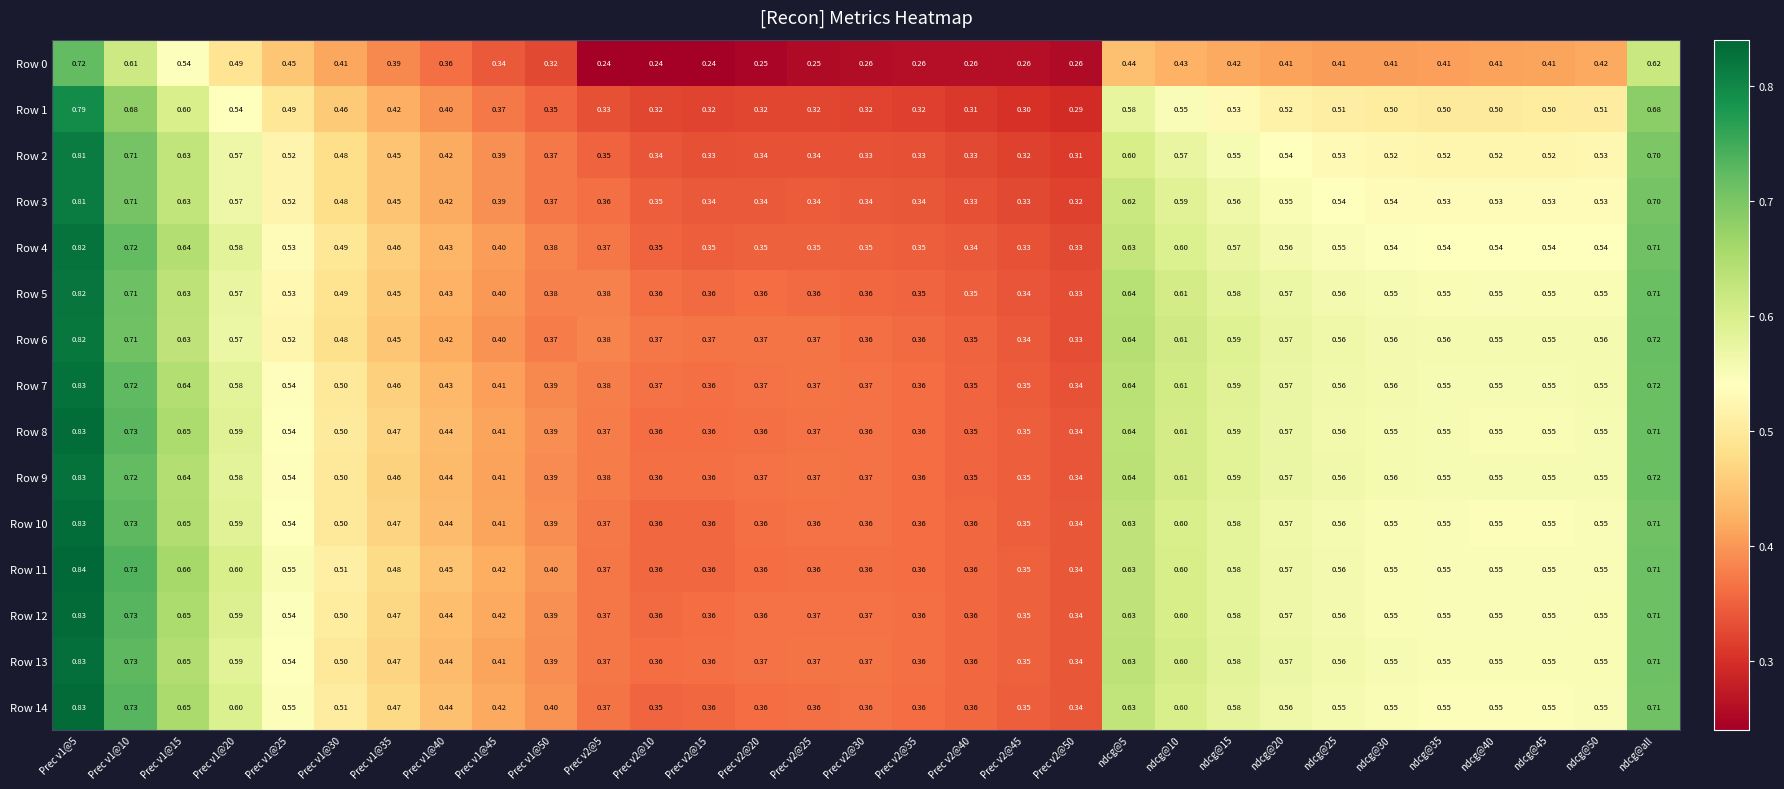

What is the minimum value shown in the chart?

0.2